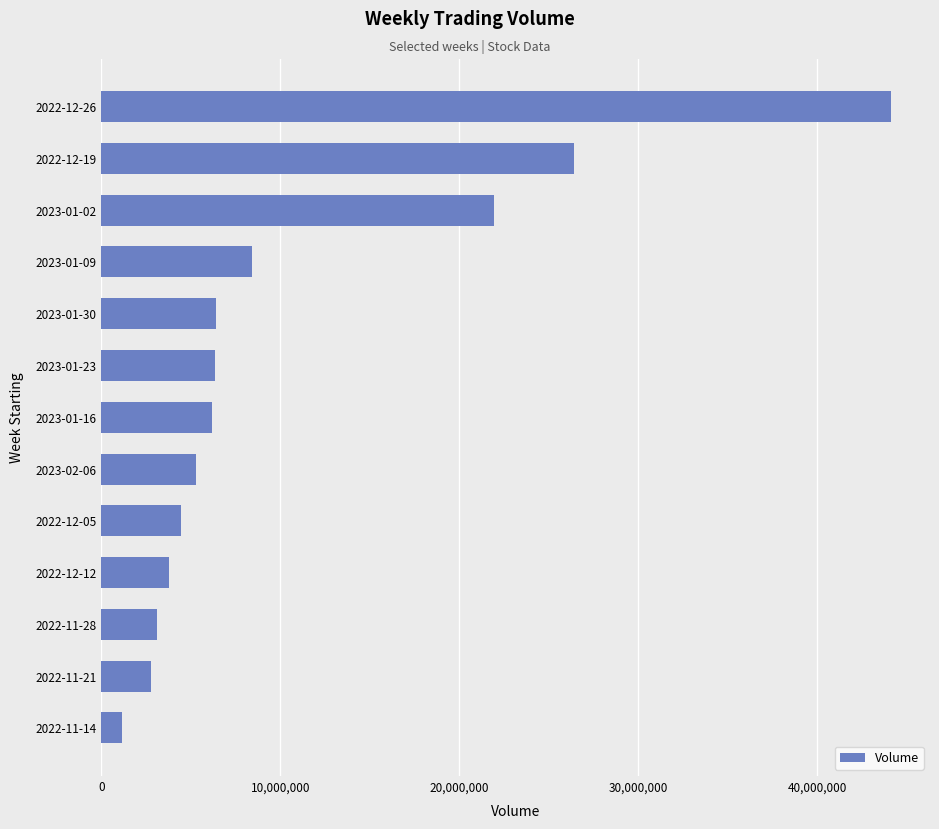

Read the value at 2023-01-02, to the nearest 10.

21965900